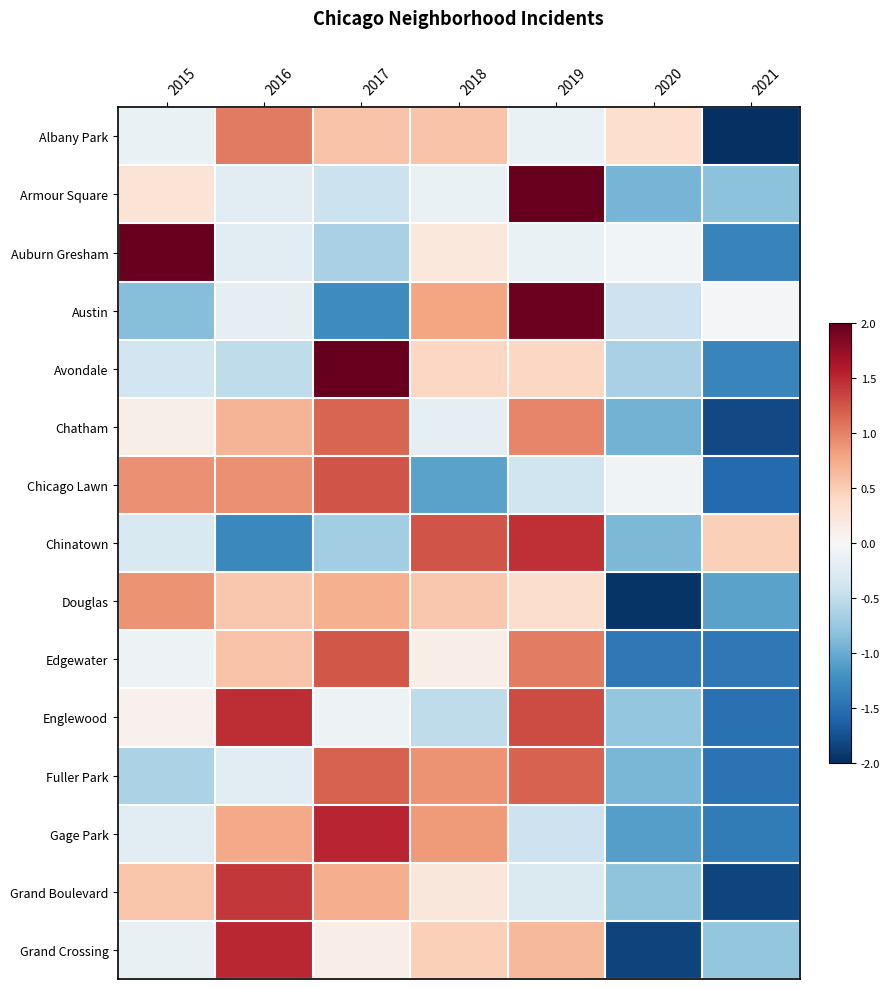

Which series changed the most between 2017 and 2021?

Avondale